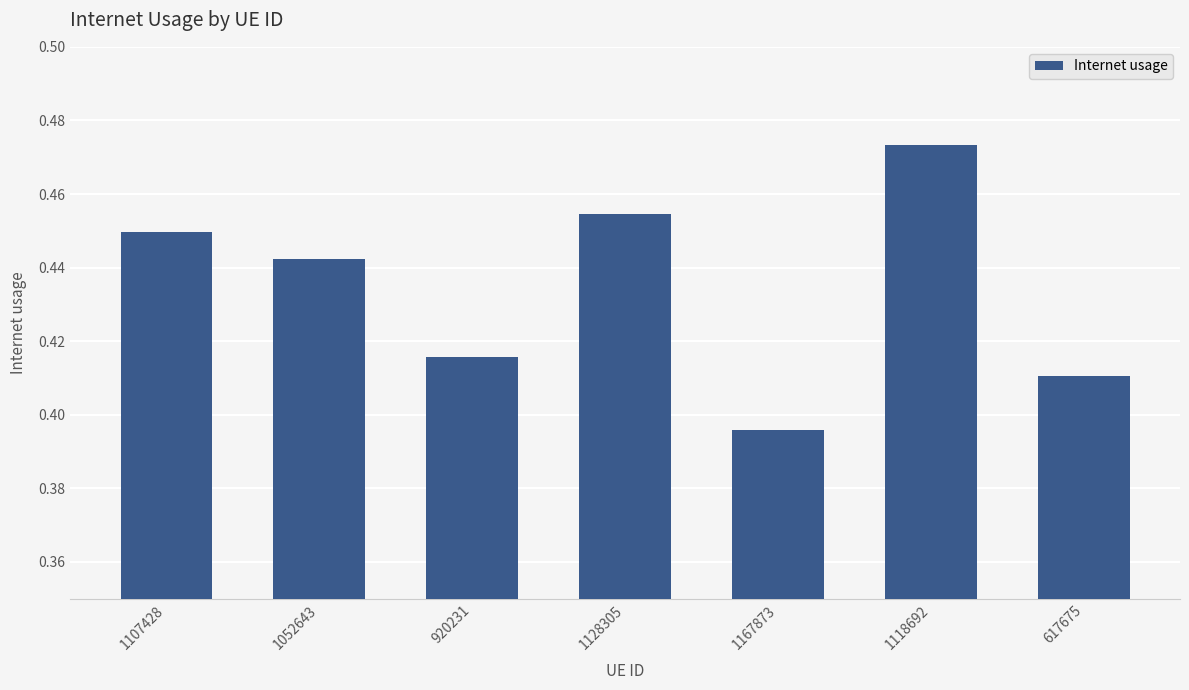

How many values are between 0 and 1?

7